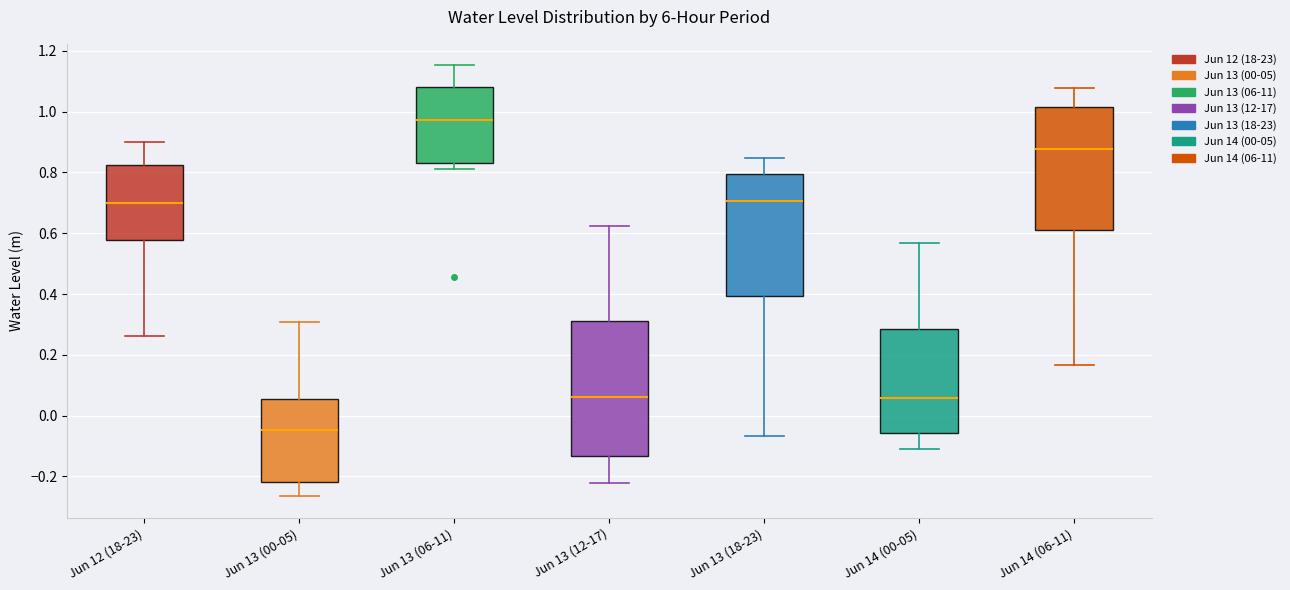

Where is the lower edge of the box for Jun 14 (00-05) on the y-axis? The values are not printed on the chart, so give them approximately, as read against the axis.

-0.06